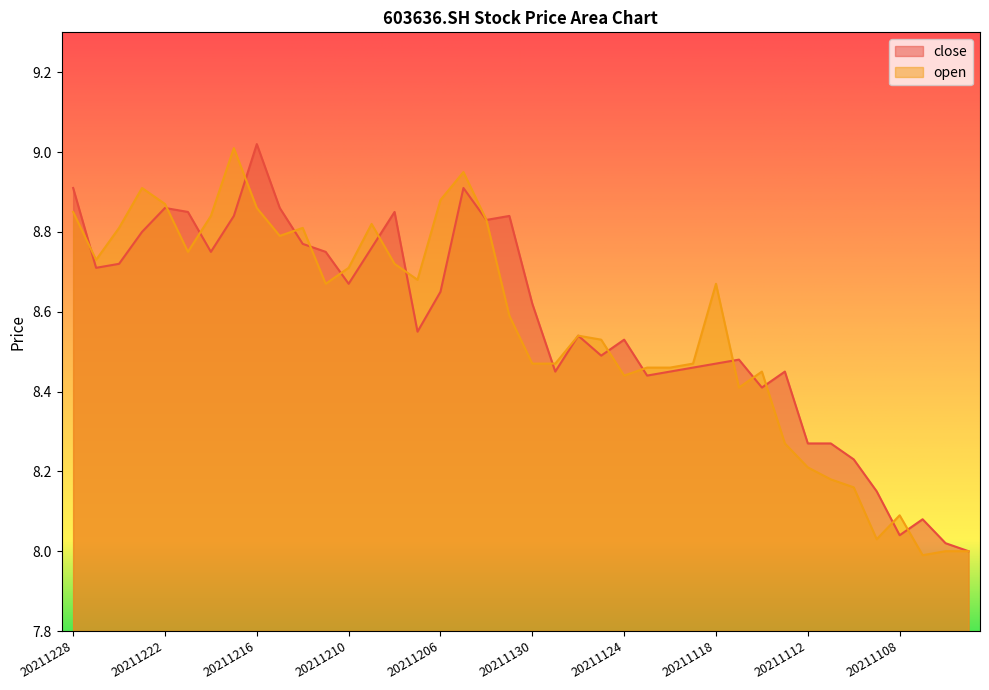

List the series in order of their overall mean, highest first.

close, open